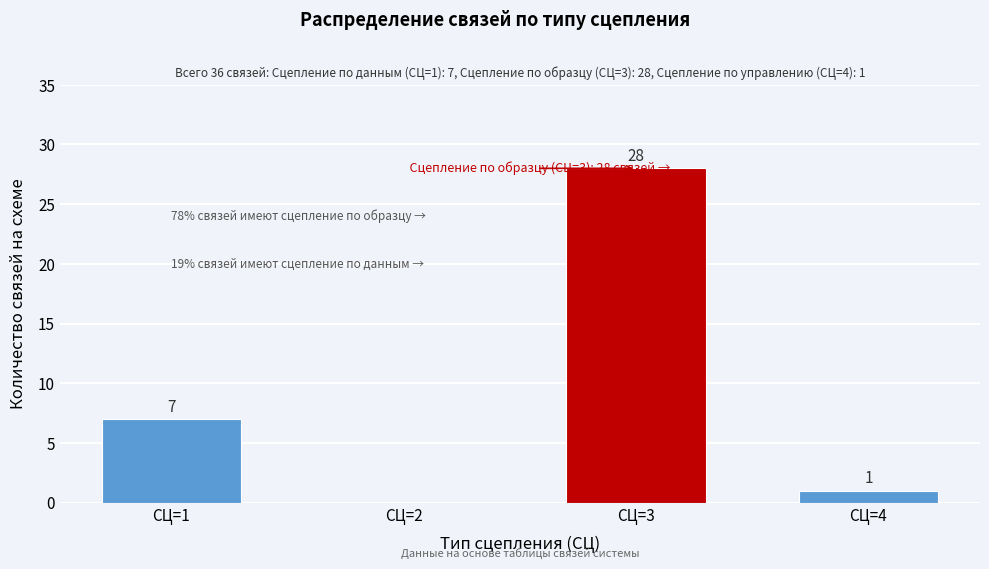

Reading left to right, what are all the values shown in this chart?

СЦ=1=7	СЦ=2=0	СЦ=3=28	СЦ=4=1